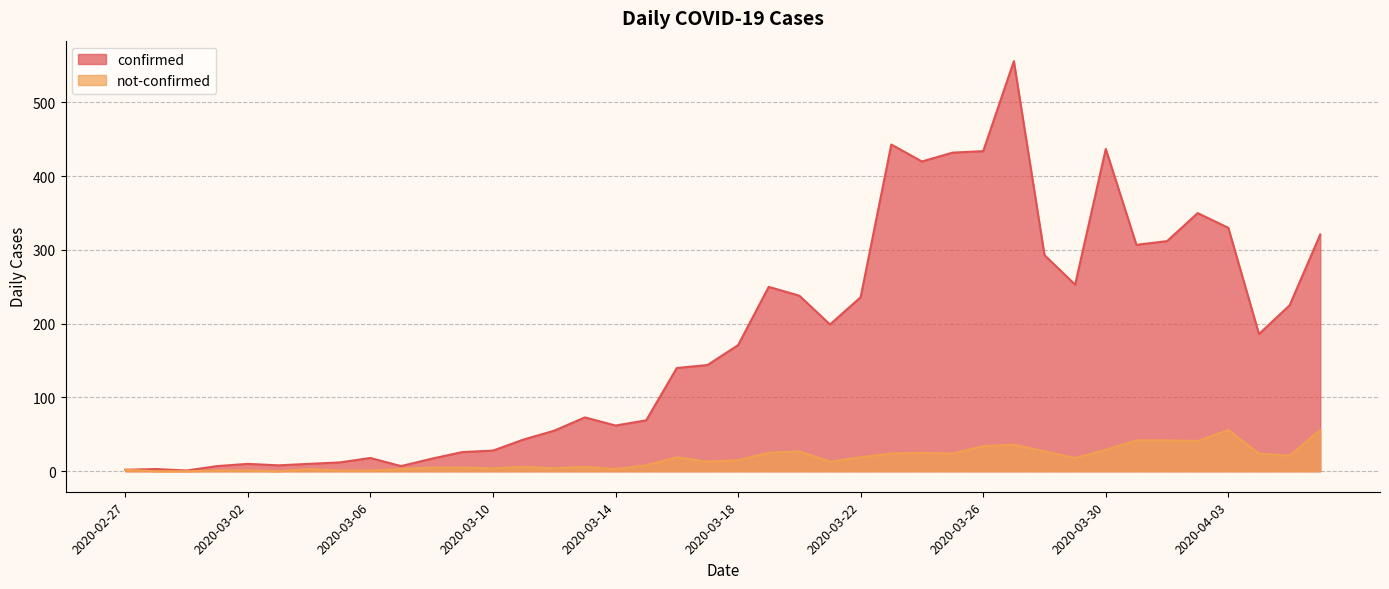

How many data points does each series have?

40